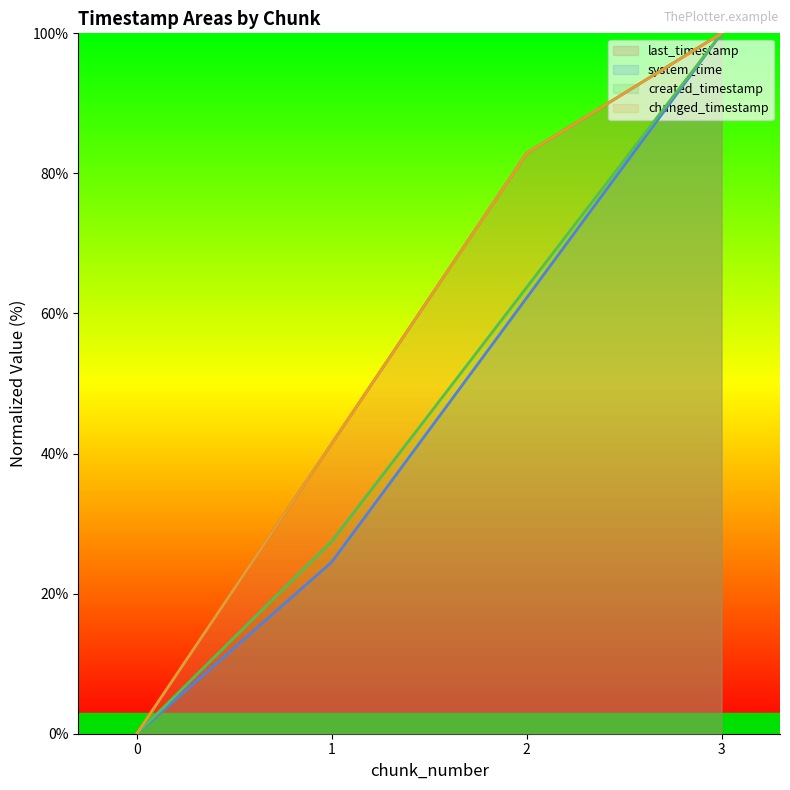

Which series has the largest total across all categories?

last_timestamp